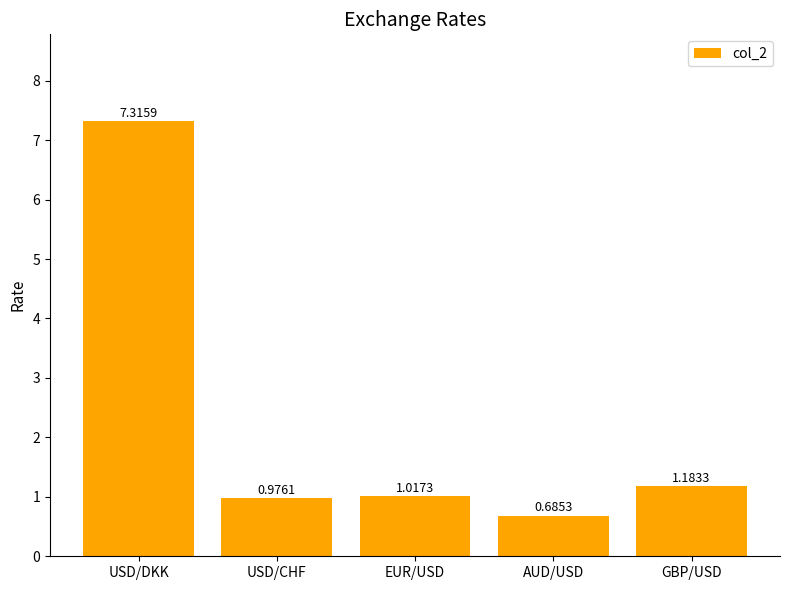

What is the average value?

2.2